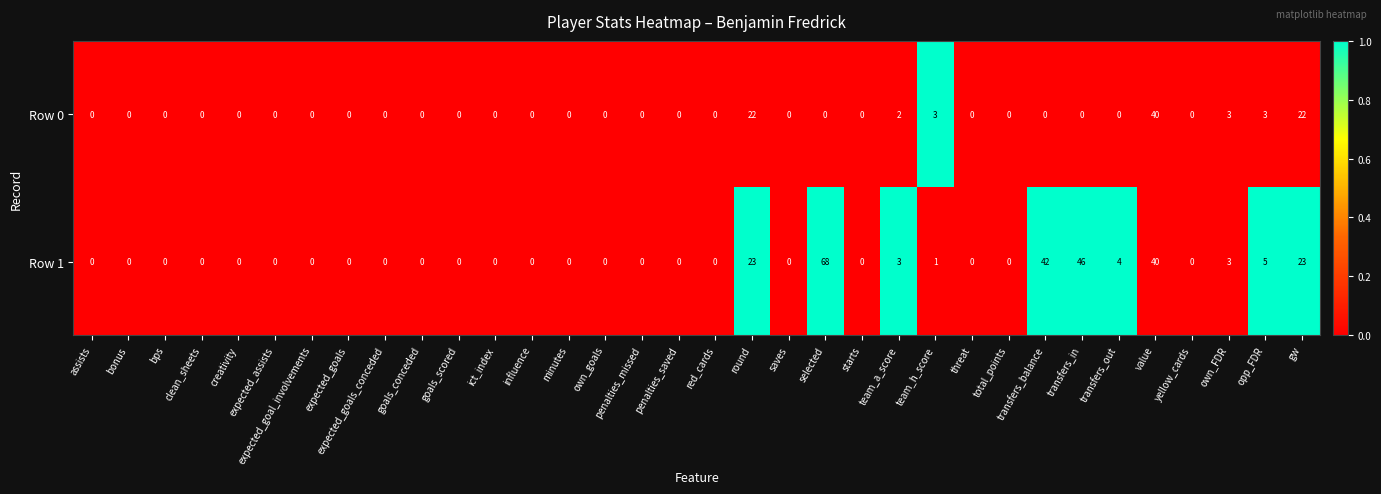

At which label is Row 1 closest to 34?

value